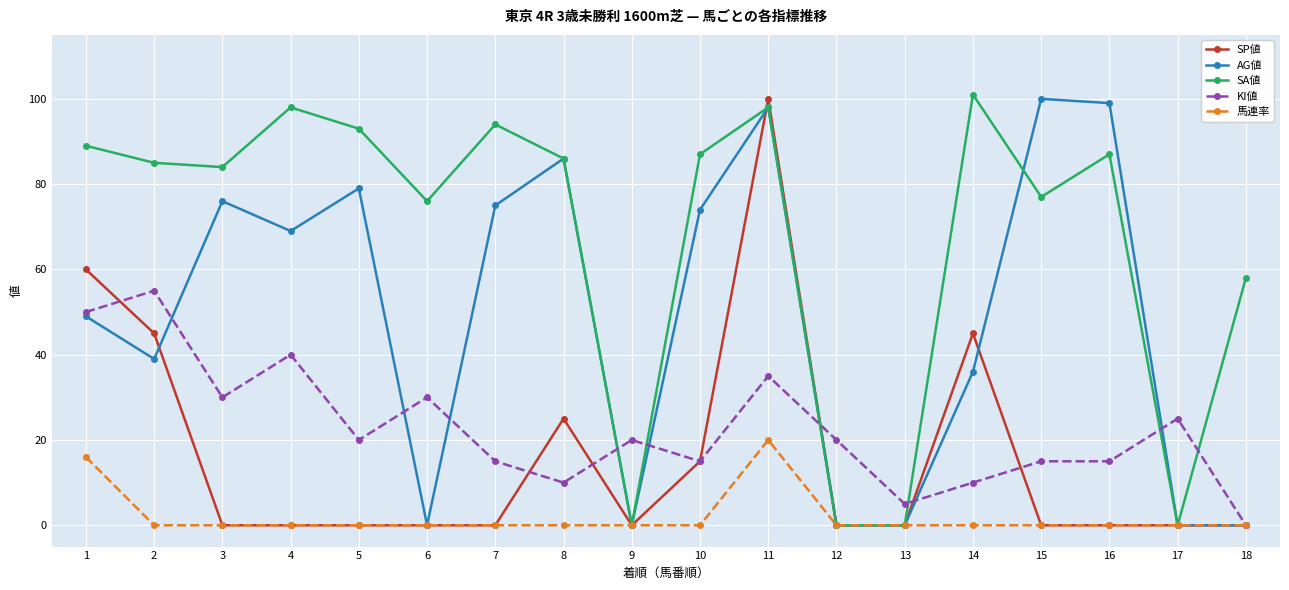

What is the maximum value shown in the chart?

101